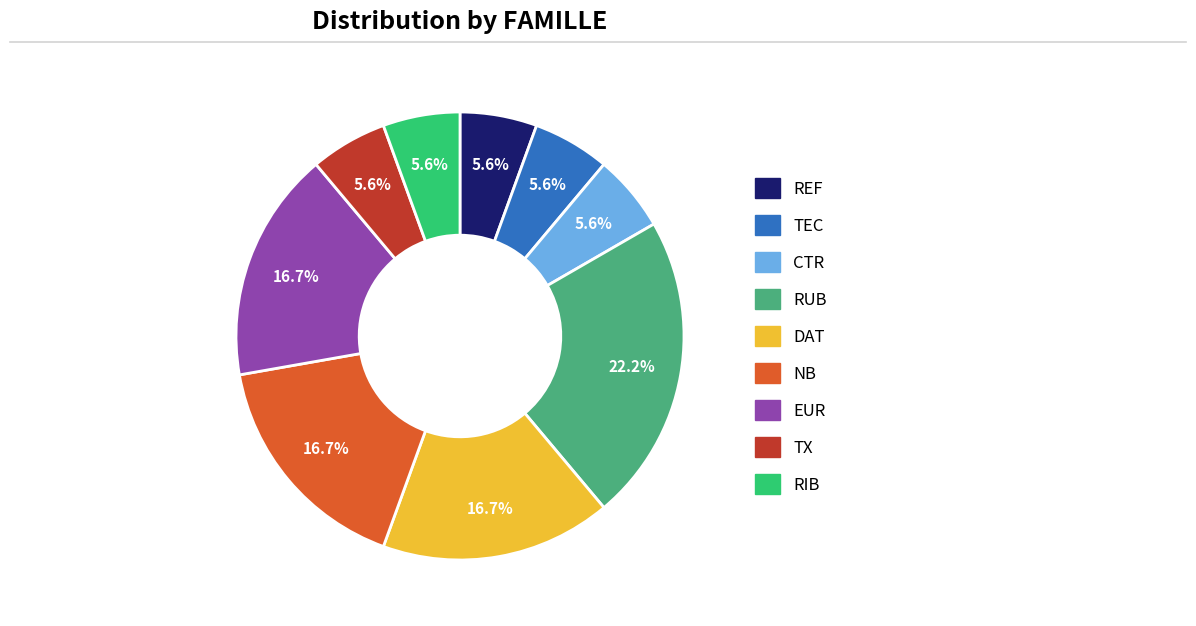

Does TEC account for over 50% of the chart?

No